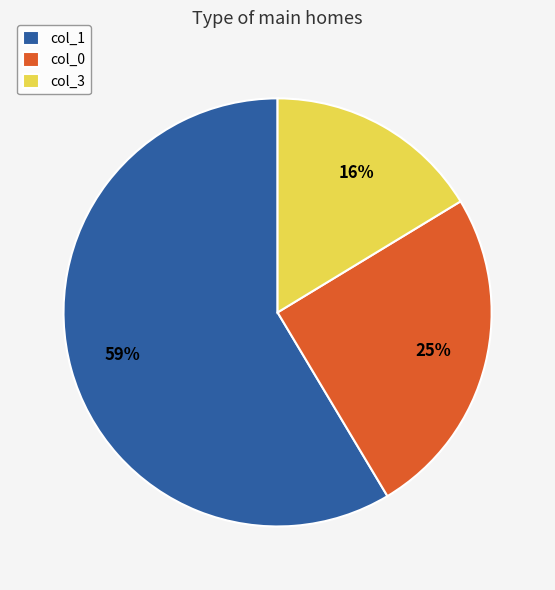

Do col_3 and col_1 together represent more than half of the pie?

Yes